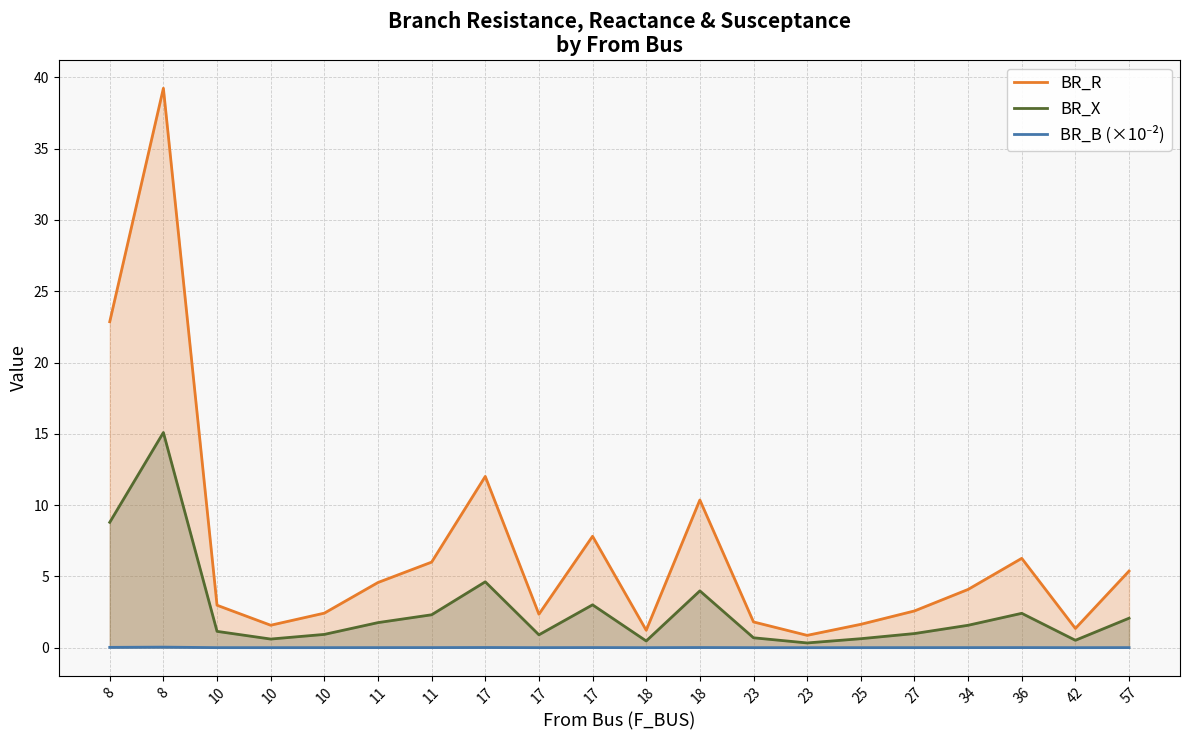

What is the difference between the maximum and minimum values in the BR_R line series?

38.4